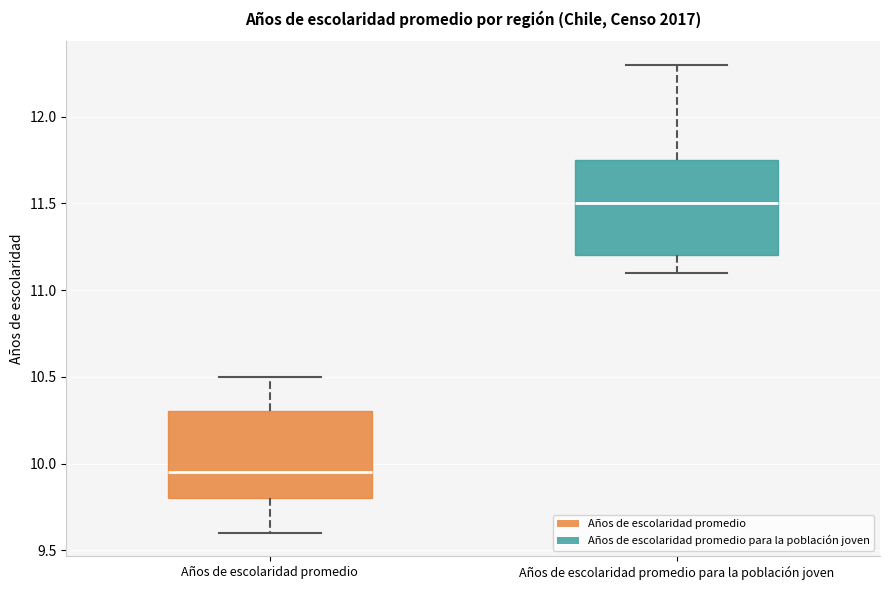

Reading left to right, transcribe this box plot: for each box, give where its median line is, the range the box spans, and where its two whiskers end, as read against the y-axis. The values are not printed on the chart, so give them approximately, as read against the axis.

Años de escolaridad promedio: median 9.95, box 9.80 to 10.30, whiskers 9.60 to 10.50
Años de escolaridad promedio para la población joven: median 11.50, box 11.20 to 11.75, whiskers 11.10 to 12.30